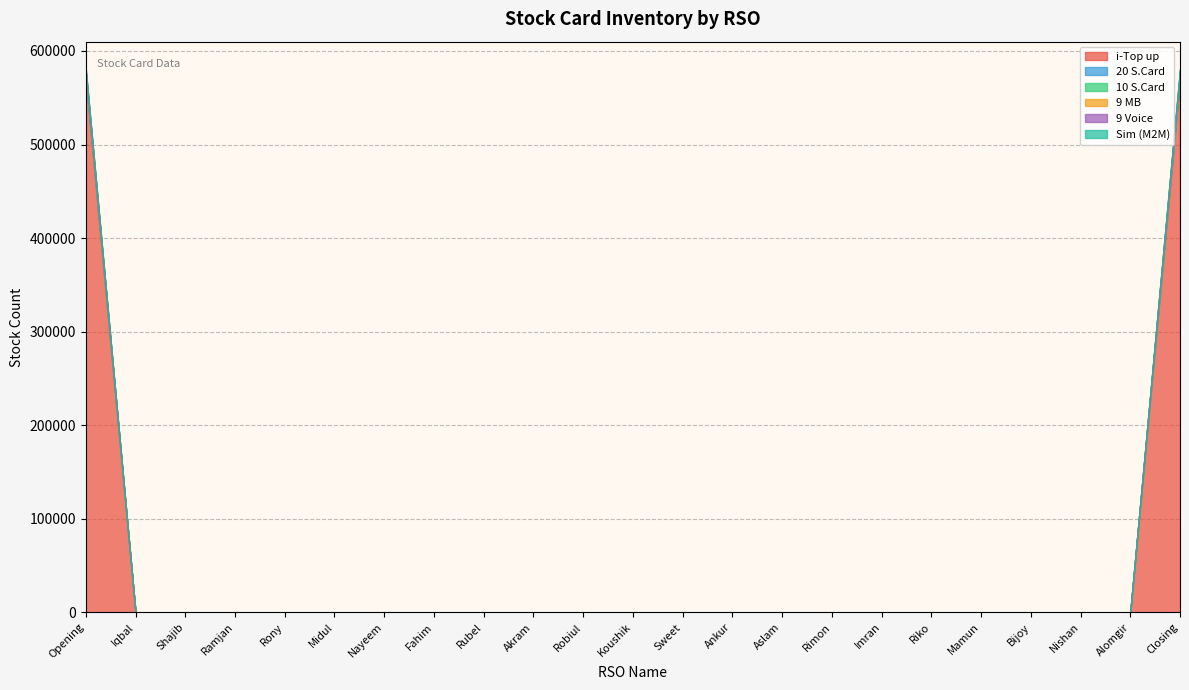

True or false: 9 Voice and i-Top up cross at least once.

False